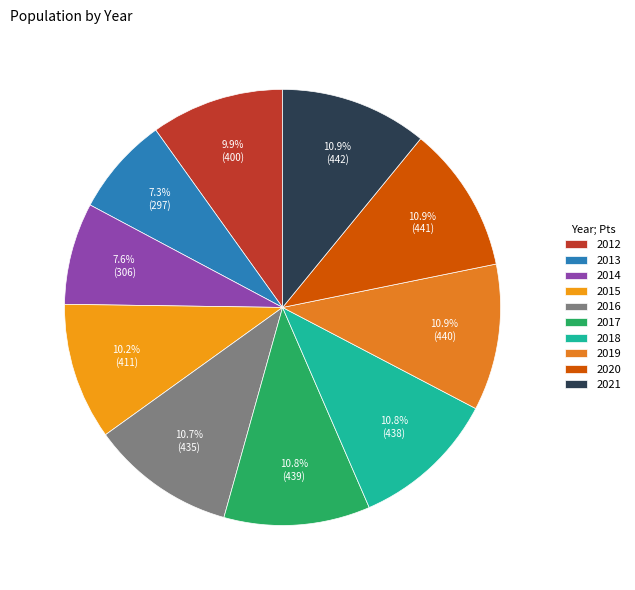

What is the ratio of the value at 2017 to the value at 2015?

1.1